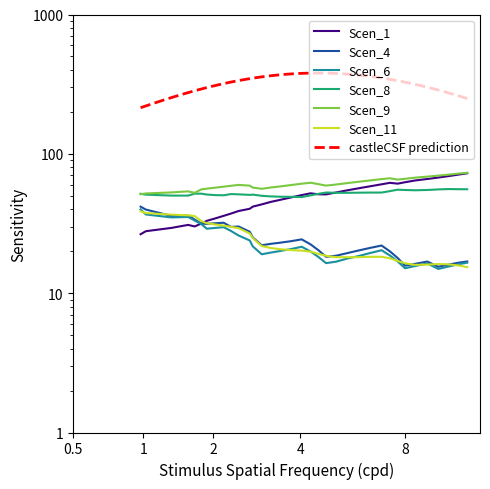

Which series has the largest range (max minus min)?

Scen_1